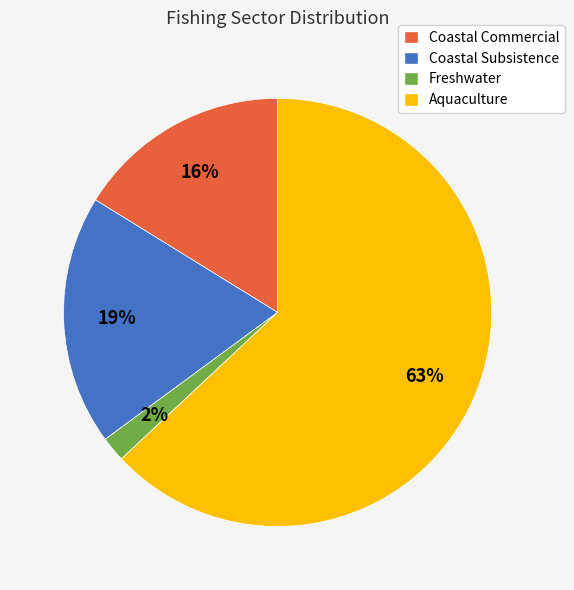

How many segments does this pie chart have?

4